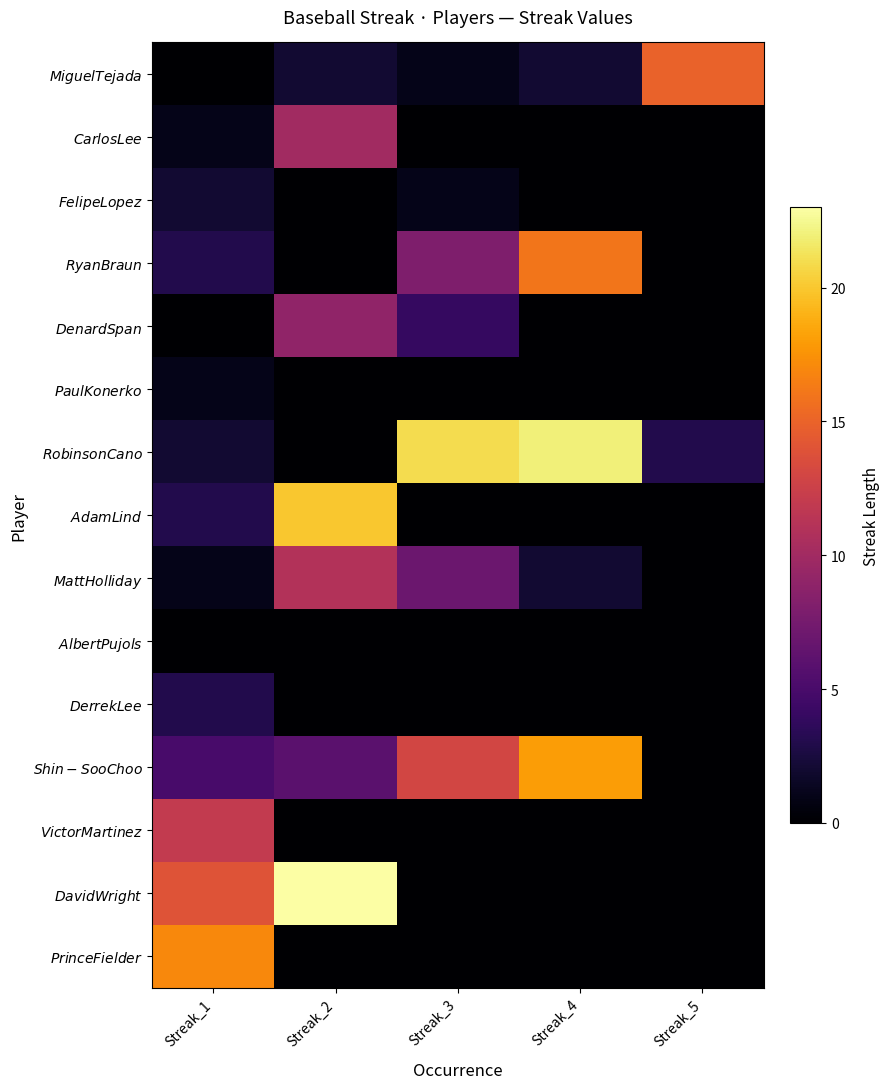

Reading right to left, list all the values displayed in this chart.

$Miguel Tejada$: Streak_5=15	Streak_4=2	Streak_3=1	Streak_2=2	Streak_1=0
$Carlos Lee$: Streak_5=0	Streak_4=0	Streak_3=0	Streak_2=10	Streak_1=1
$Felipe Lopez$: Streak_5=0	Streak_4=0	Streak_3=1	Streak_2=0	Streak_1=2
$Ryan Braun$: Streak_5=0	Streak_4=16	Streak_3=8	Streak_2=0	Streak_1=3
$Denard Span$: Streak_5=0	Streak_4=0	Streak_3=4	Streak_2=9	Streak_1=0
$Paul Konerko$: Streak_5=0	Streak_4=0	Streak_3=0	Streak_2=0	Streak_1=1
$Robinson Cano$: Streak_5=3	Streak_4=22	Streak_3=21	Streak_2=0	Streak_1=2
$Adam Lind$: Streak_5=0	Streak_4=0	Streak_3=0	Streak_2=20	Streak_1=3
$Matt Holliday$: Streak_5=0	Streak_4=2	Streak_3=7	Streak_2=11	Streak_1=1
$Albert Pujols$: Streak_5=0	Streak_4=0	Streak_3=0	Streak_2=0	Streak_1=0
$Derrek Lee$: Streak_5=0	Streak_4=0	Streak_3=0	Streak_2=0	Streak_1=3
$Shin-Soo Choo$: Streak_5=0	Streak_4=18	Streak_3=13	Streak_2=6	Streak_1=5
$Victor Martinez$: Streak_5=0	Streak_4=0	Streak_3=0	Streak_2=0	Streak_1=12
$David Wright$: Streak_5=0	Streak_4=0	Streak_3=0	Streak_2=23	Streak_1=14
$Prince Fielder$: Streak_5=0	Streak_4=0	Streak_3=0	Streak_2=0	Streak_1=17